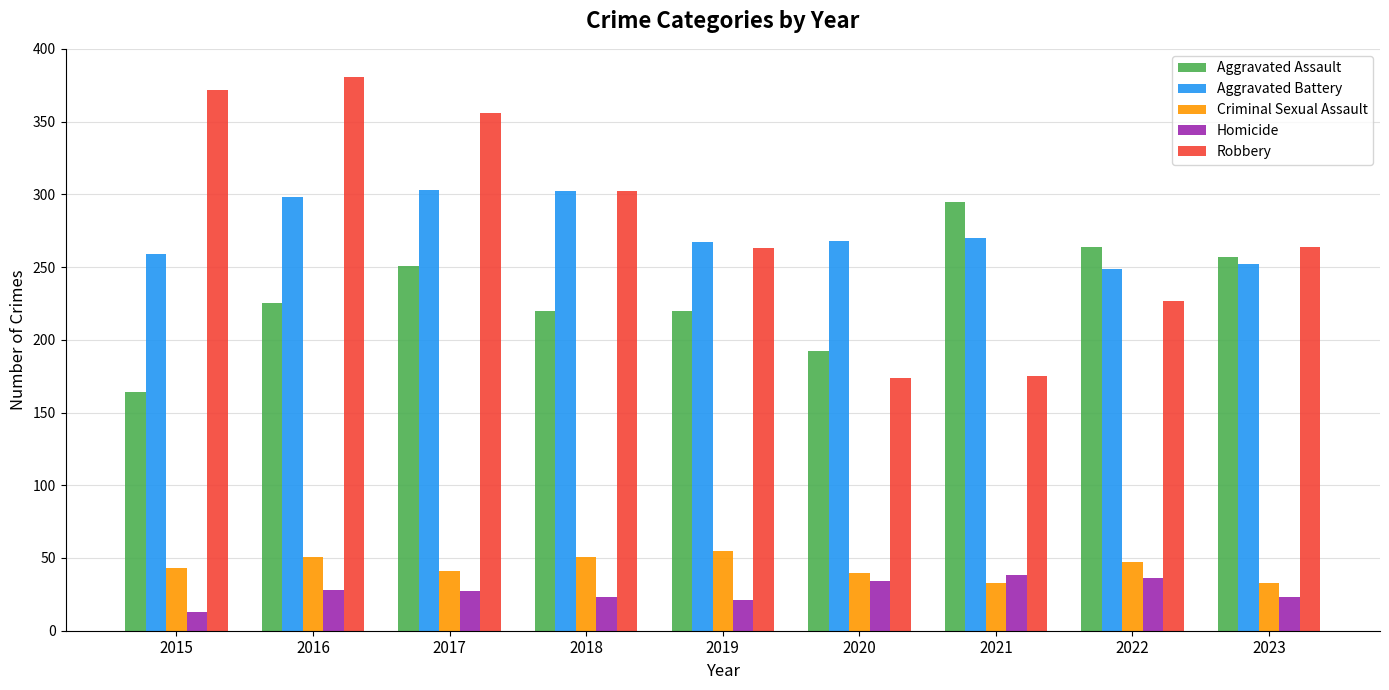

How many bars are there in each group?

5